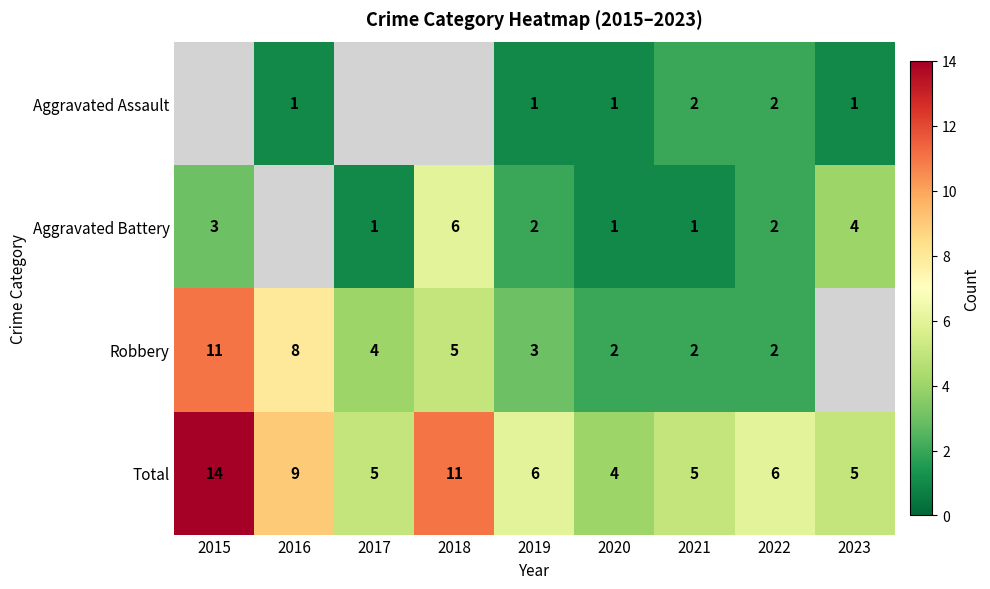

How many values in the Total series are below 6?

4